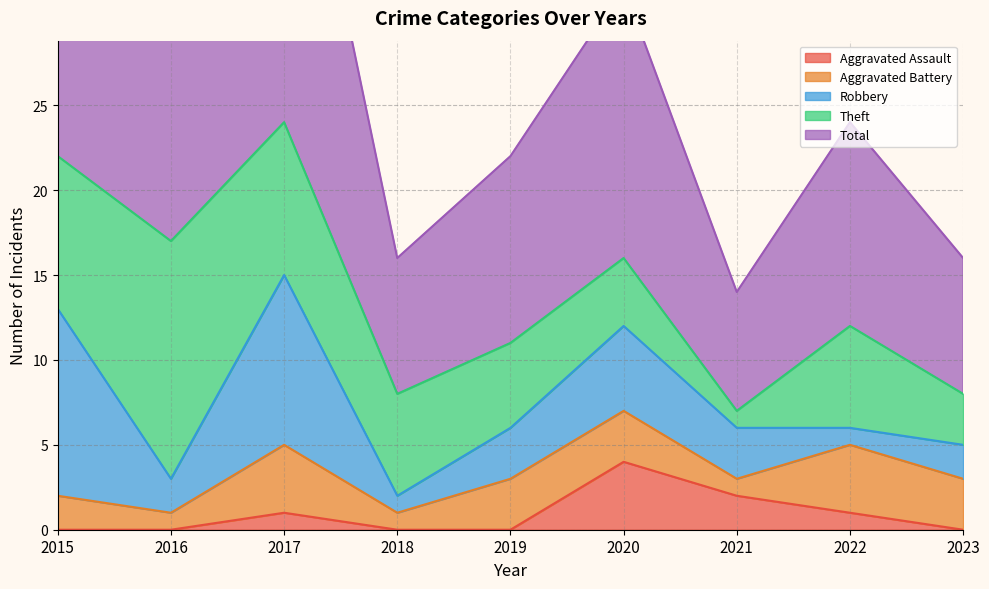

True or false: Total and Robbery cross at least once.

False